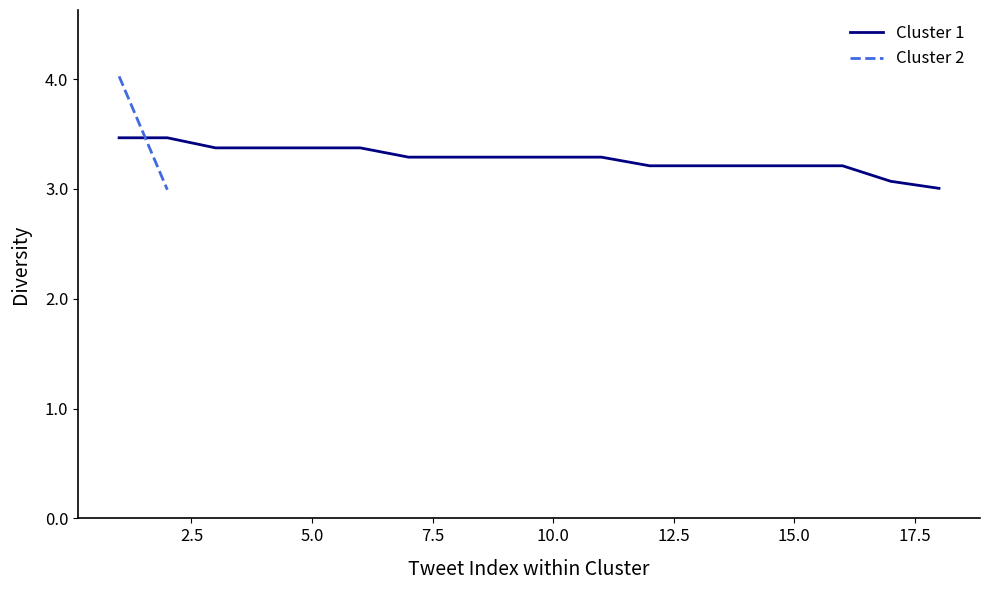

What is the difference between the maximum and minimum values?

1.0